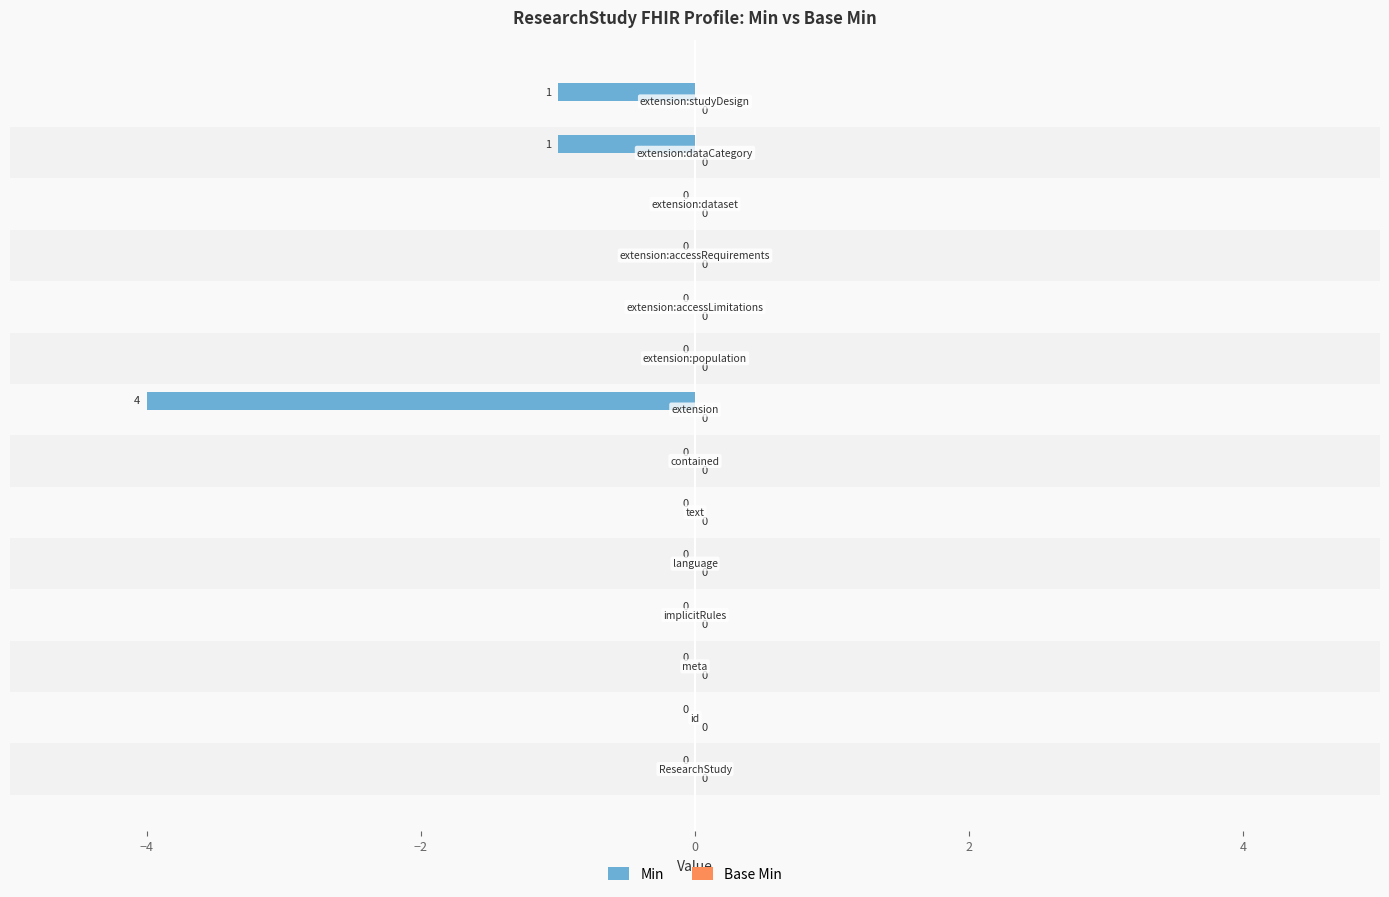

What is the sum of all values?

-6